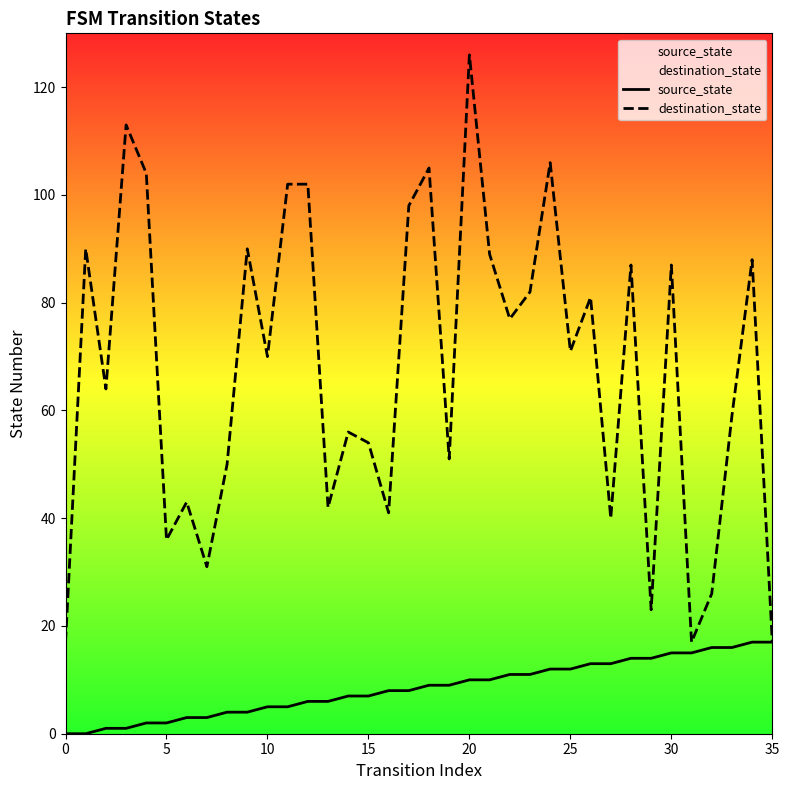

At how many categories does at least one series exceed 37?

29